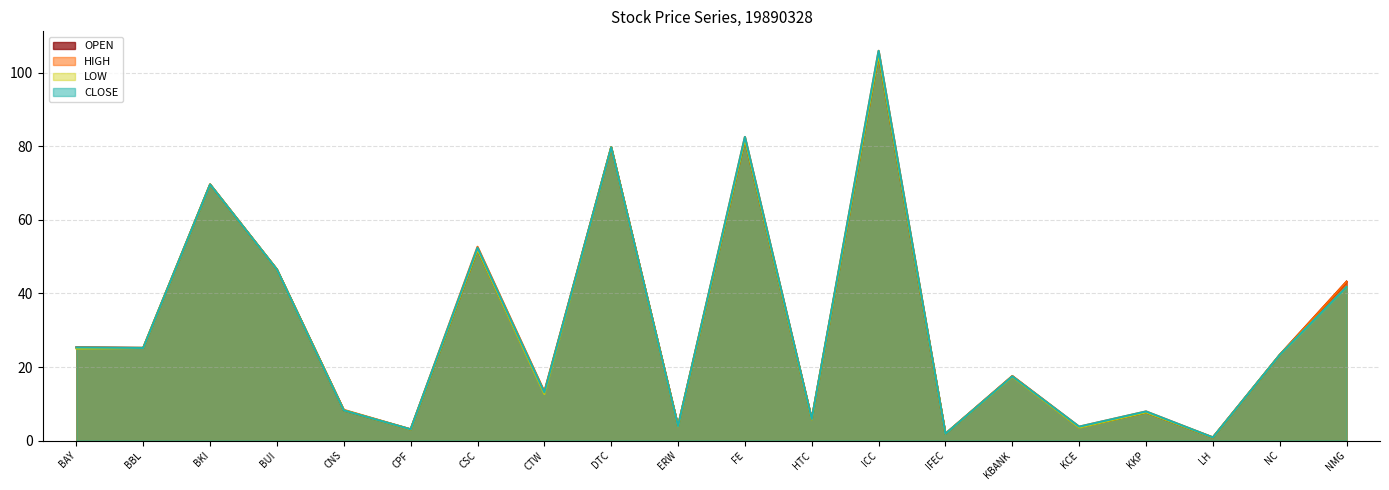

What is the label of the 6th point from the right?

KBANK